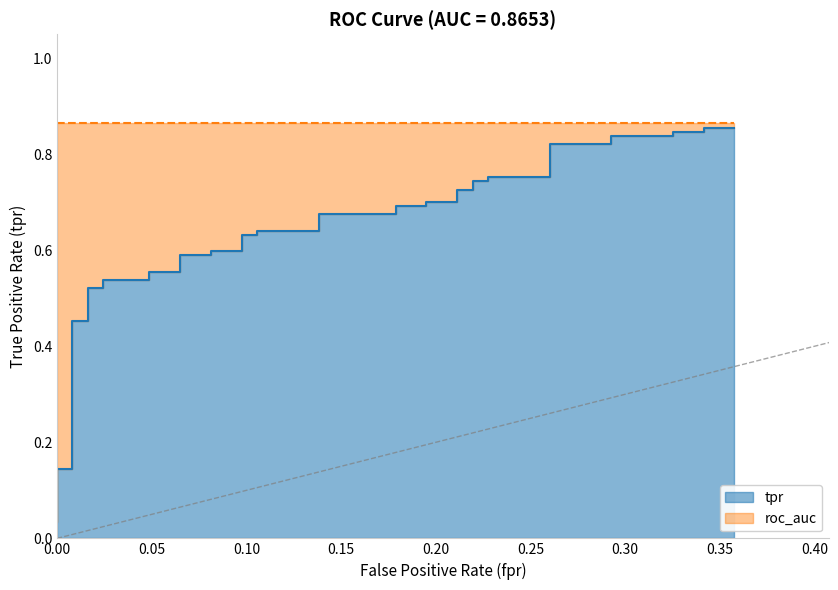

The value at 29 is 1.0. True or false?

False